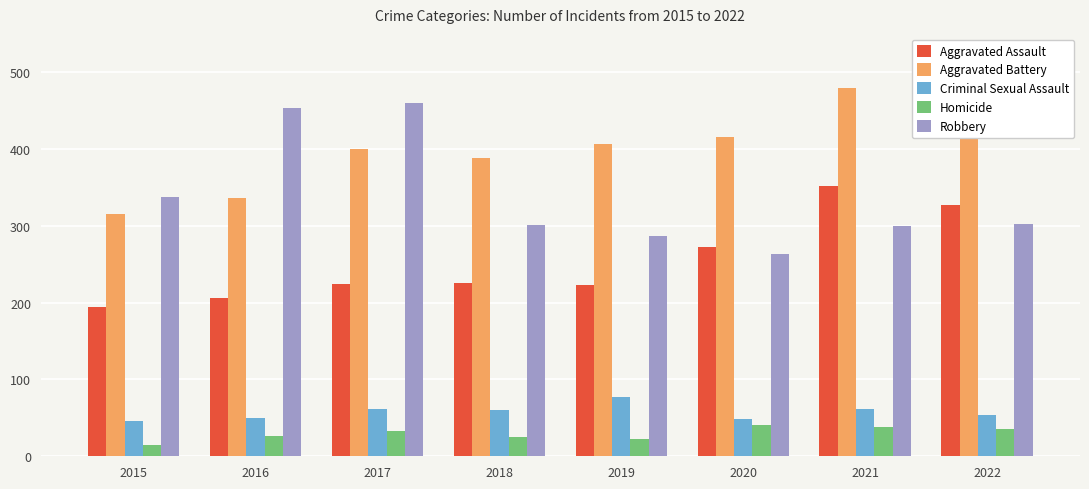

What is the total value across all series at 2017?

1178